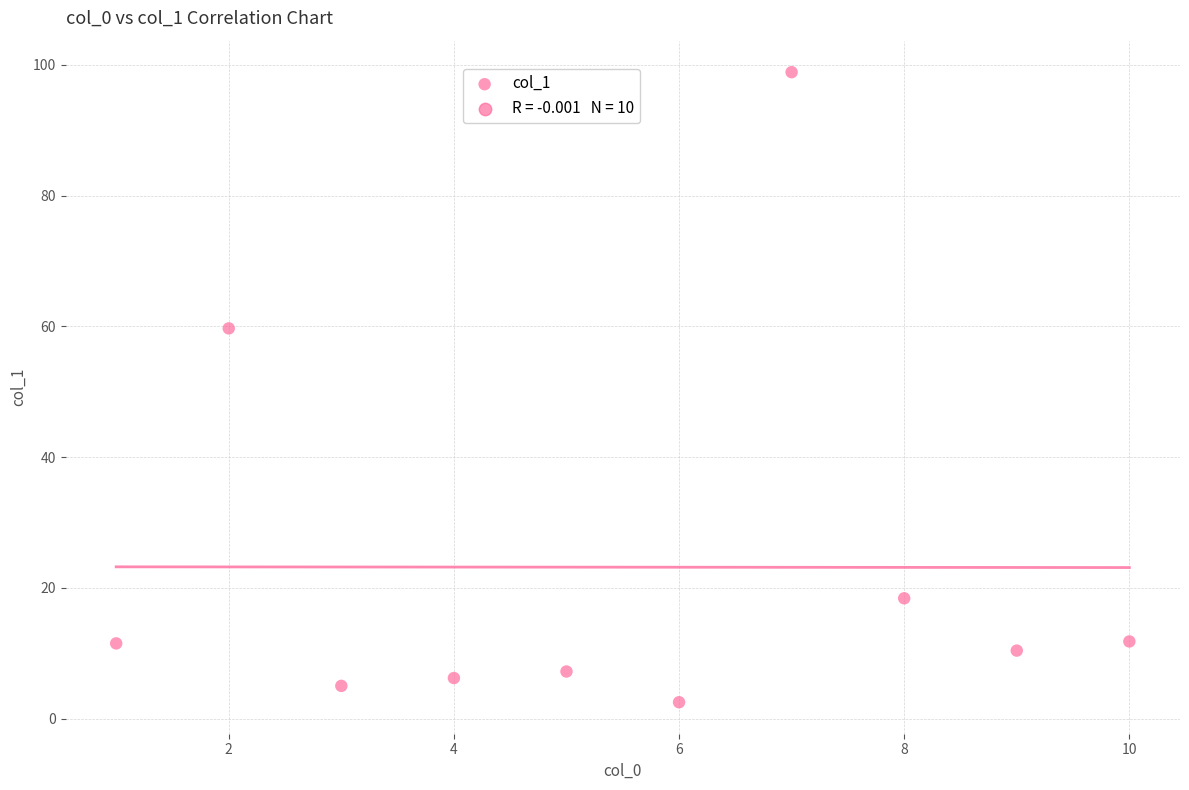

What is the average Y value?

23.2